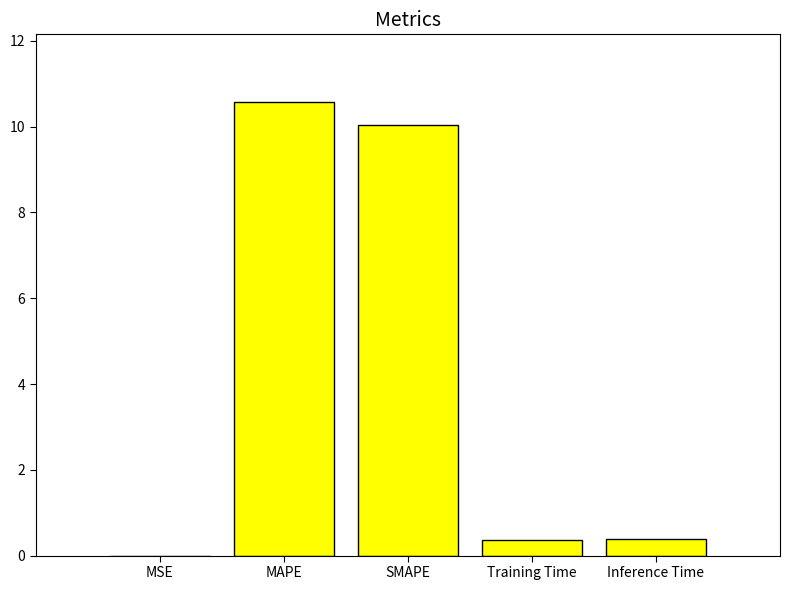

What is the average value?

4.3